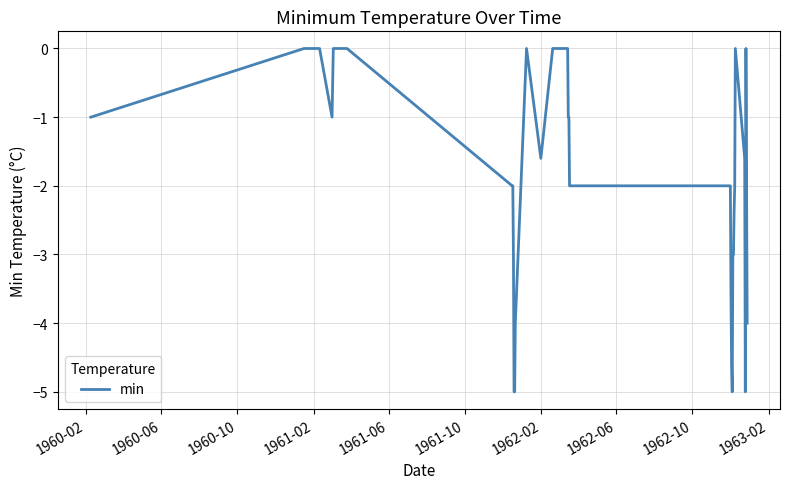

Does the chart have visible grid lines?

Yes